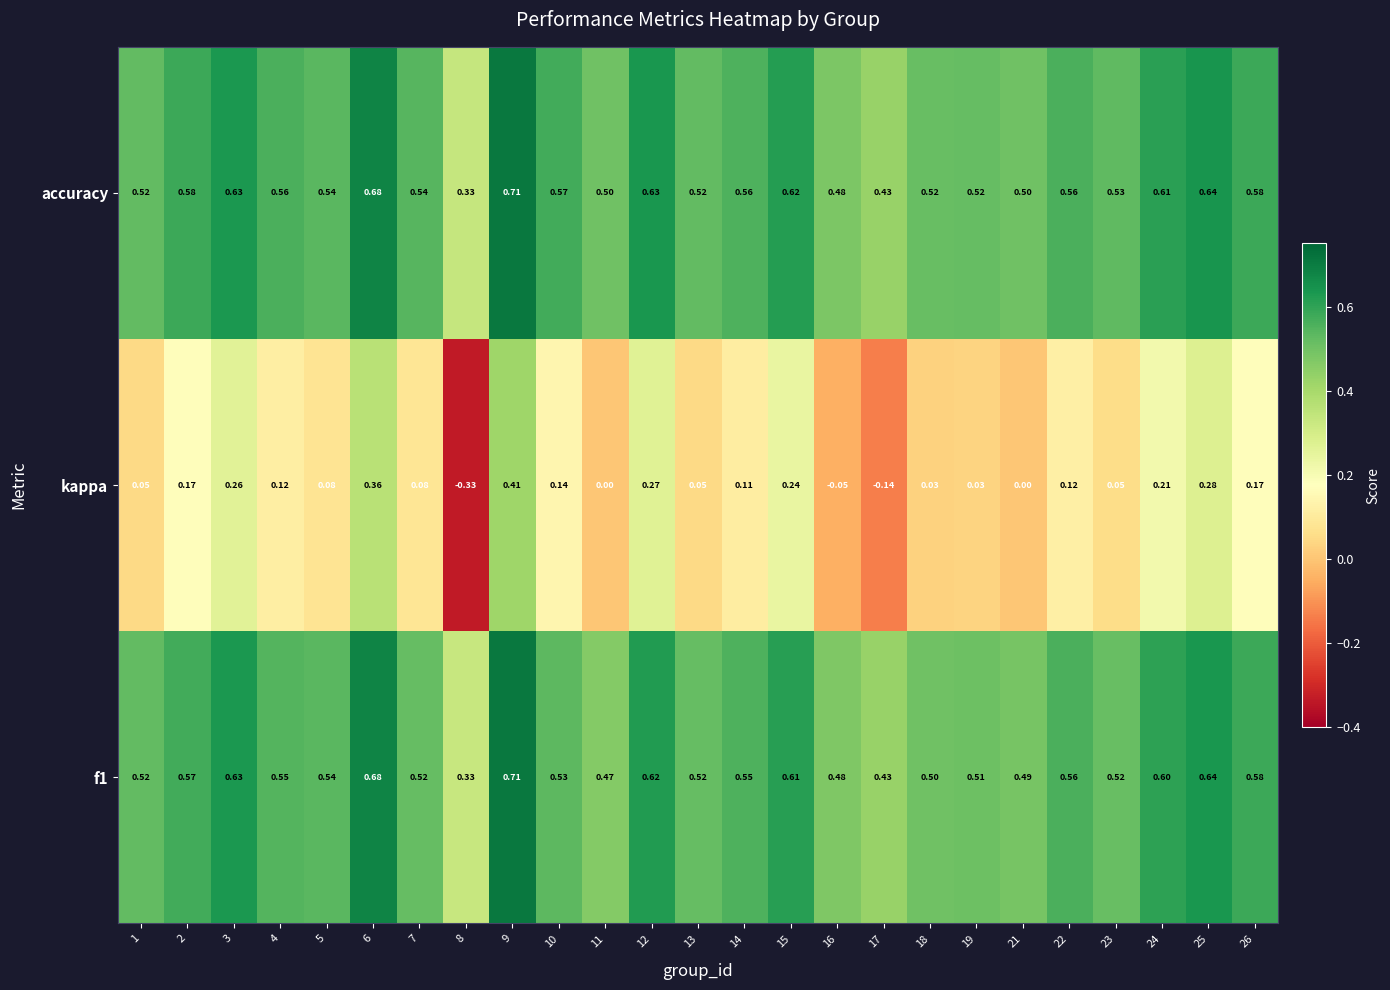

Which series has the largest total across all categories?

accuracy